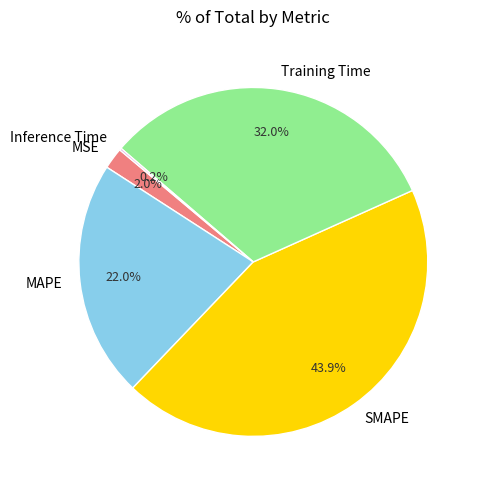

Does SMAPE represent more than half of the total?

No